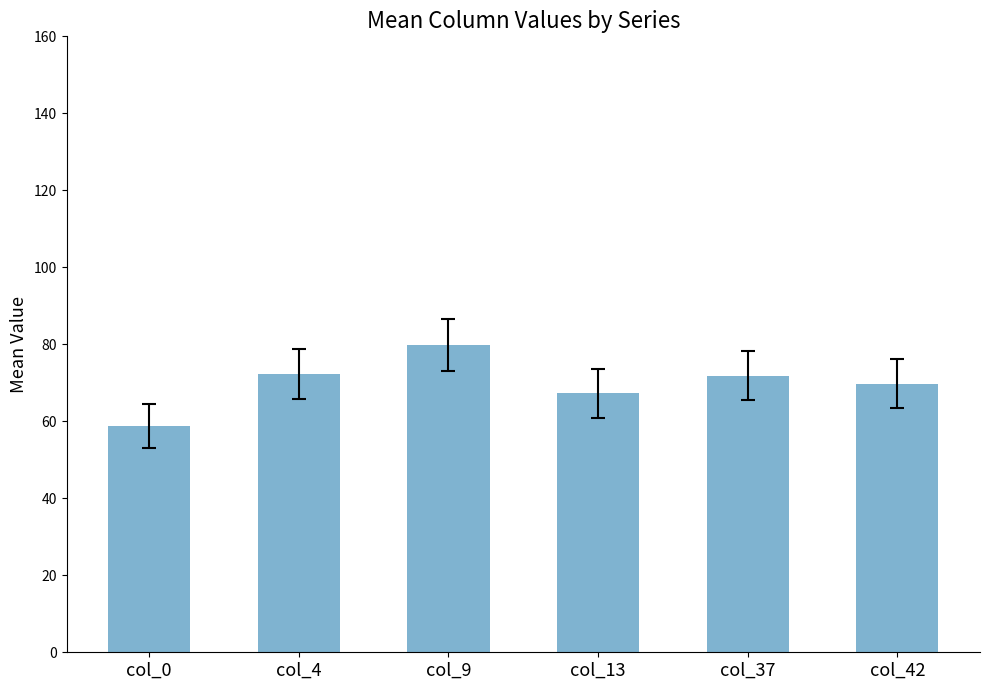

Which category has the highest value across all series?

col_9